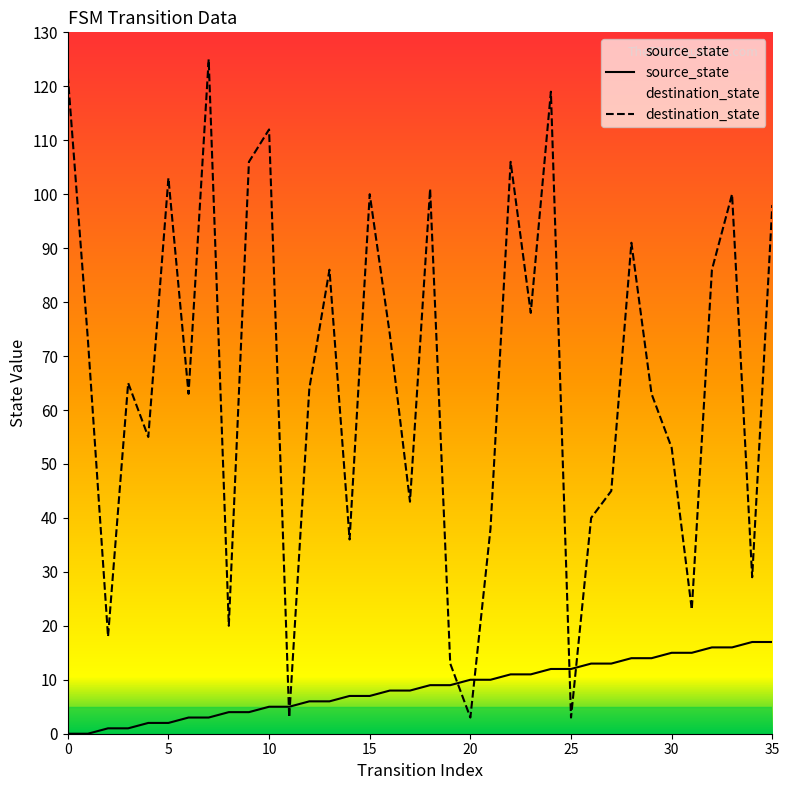

Which category has the highest value in the source_state series?

34